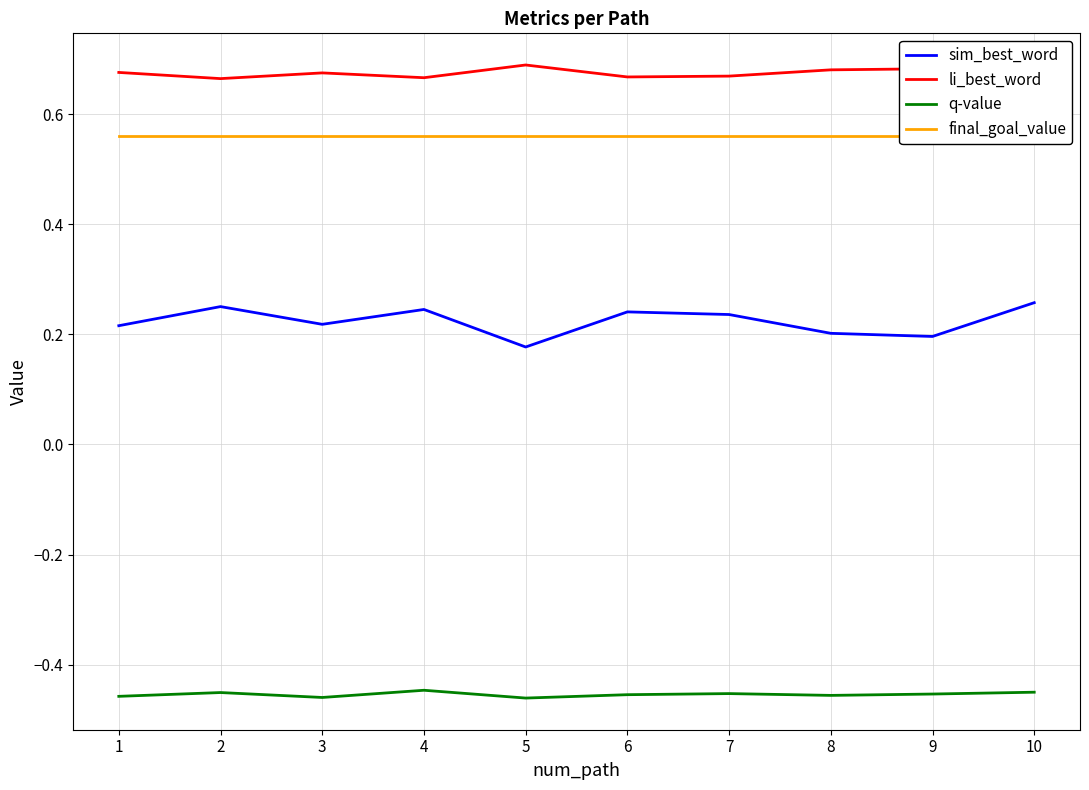

Is the value of q-value at 8 greater than the value of li_best_word at 8?

No